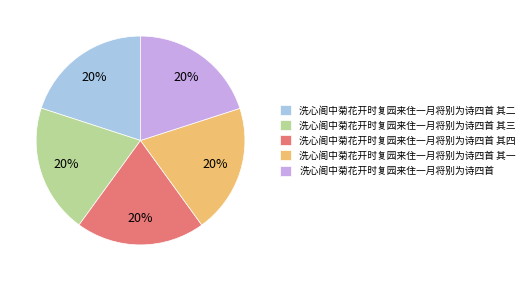

What percentage is the 洗心阁中菊花开时复园来住一月将别为诗四首 其二 slice, to the nearest percent?

20%